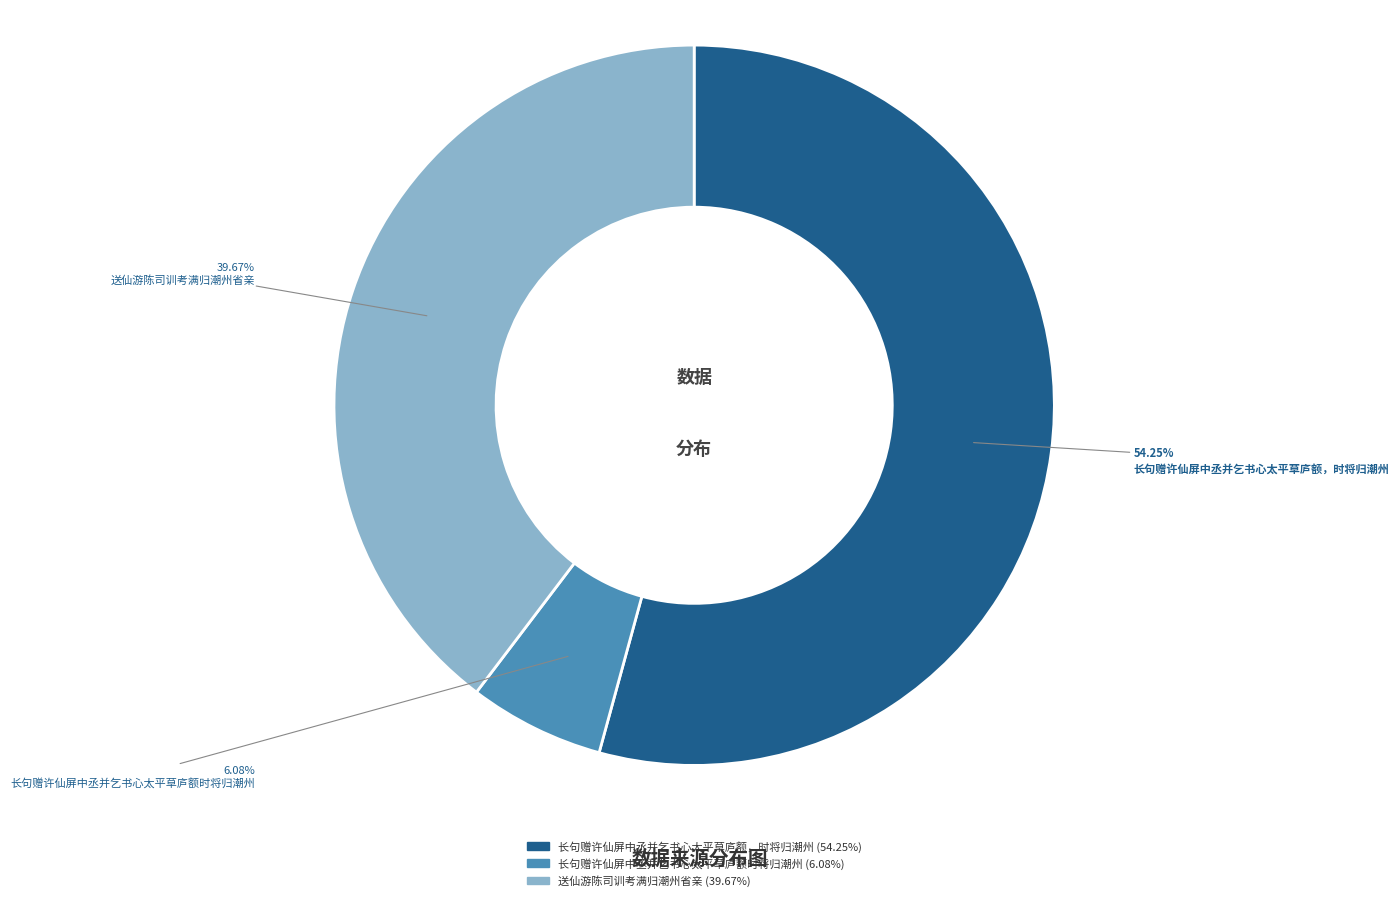

To the nearest percent, what is the average slice percentage?

33%